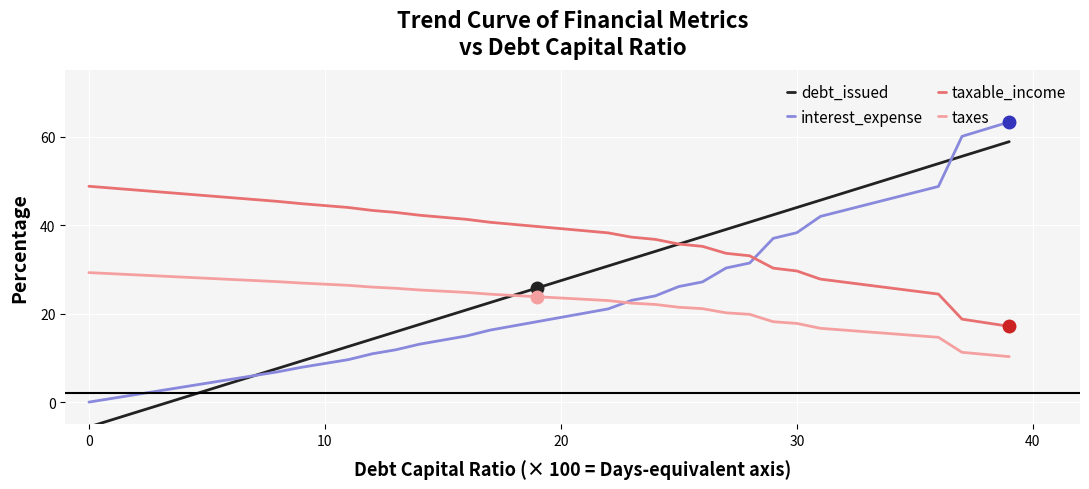

What is the smallest value displayed?

-5.6